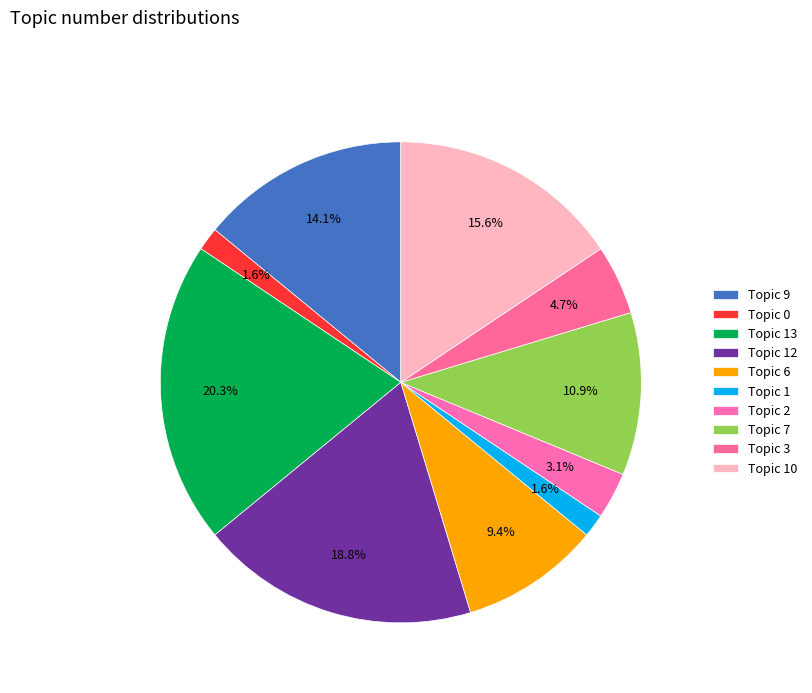

Is Topic 10 the majority of the pie?

No